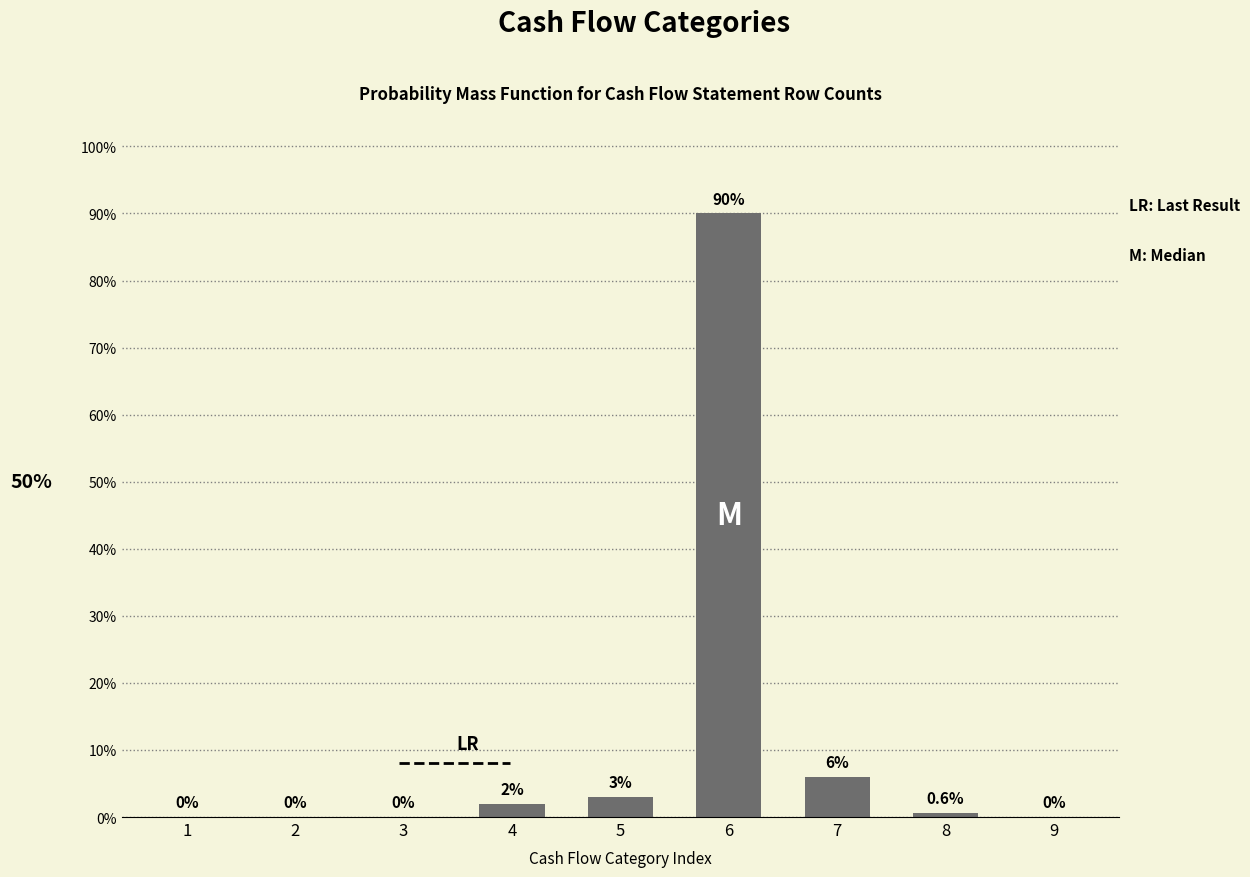

Reading left to right, transcribe all the data shown in this chart.

1=0.0	2=0.0	3=0.0	4=2.0	5=3.0	6=90.0	7=6.0	8=0.6	9=0.0